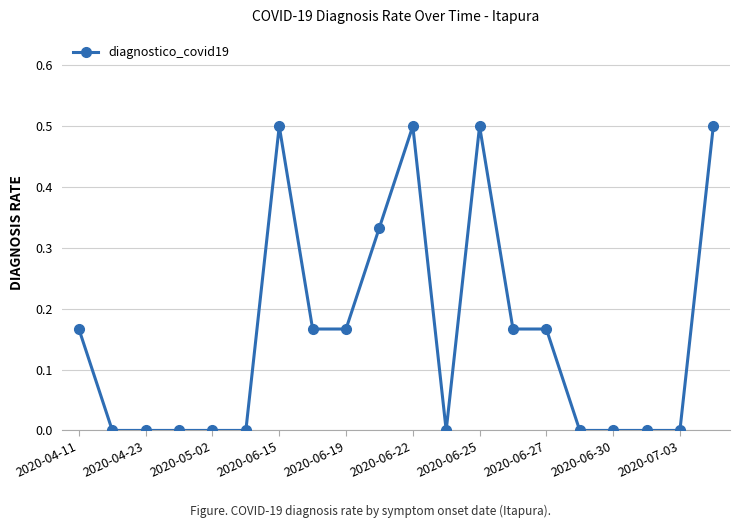

What is the difference between the maximum and minimum values?

0.5